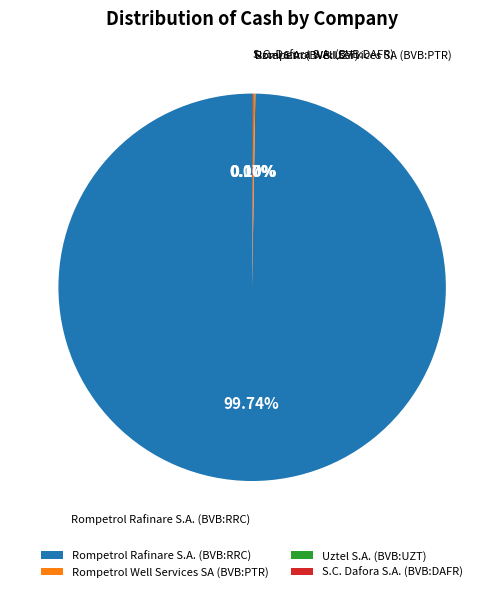

Which category has the biggest portion of the pie?

Rompetrol Rafinare S.A. (BVB:RRC)